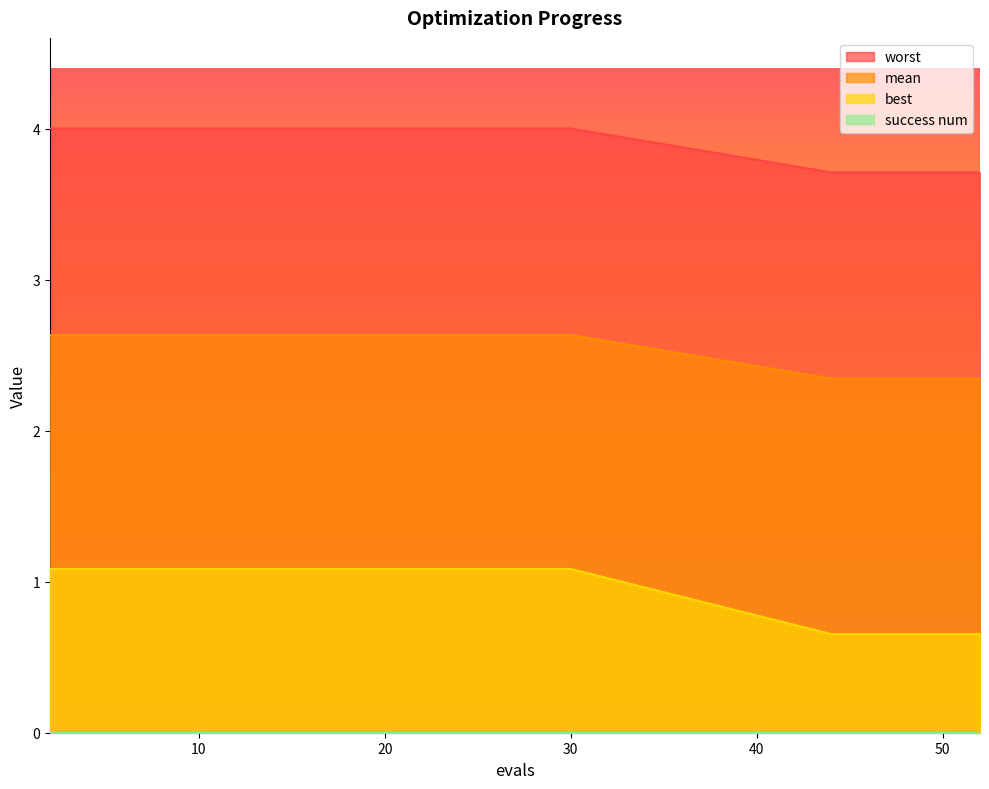

How many distinct data groups are displayed?

4